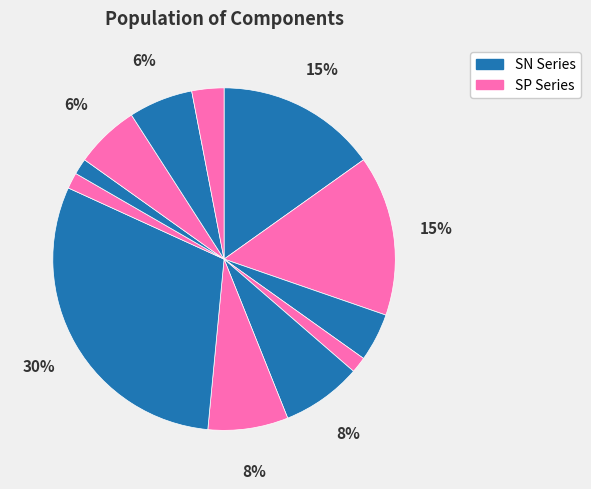

To the nearest percent, what is the difference between the largest and smallest slice percentages?

29%